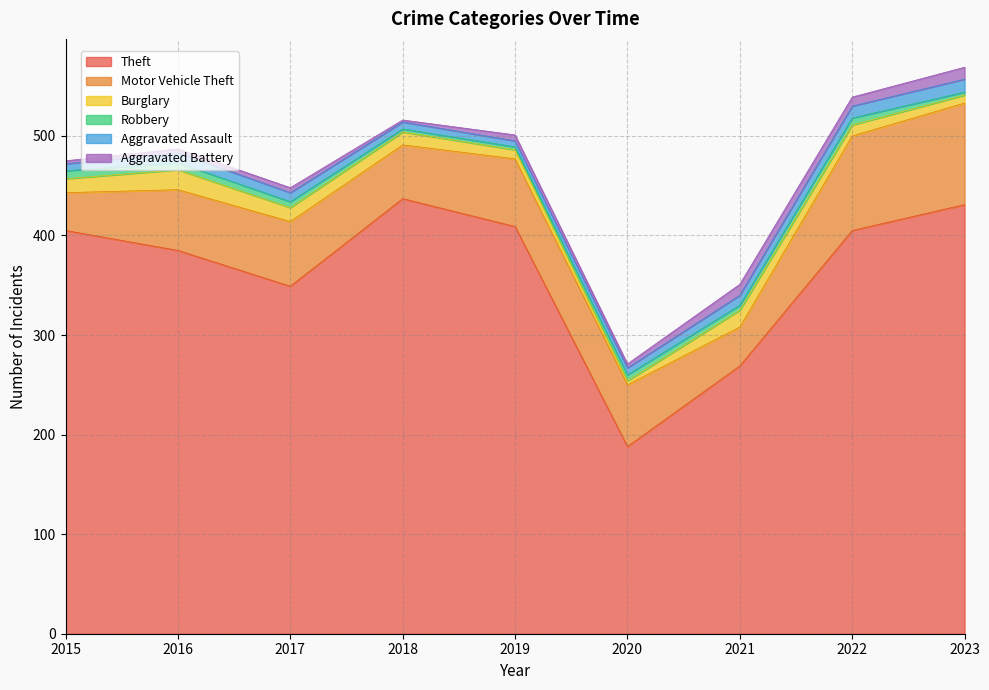

True or false: Robbery and Motor Vehicle Theft cross at least once.

False